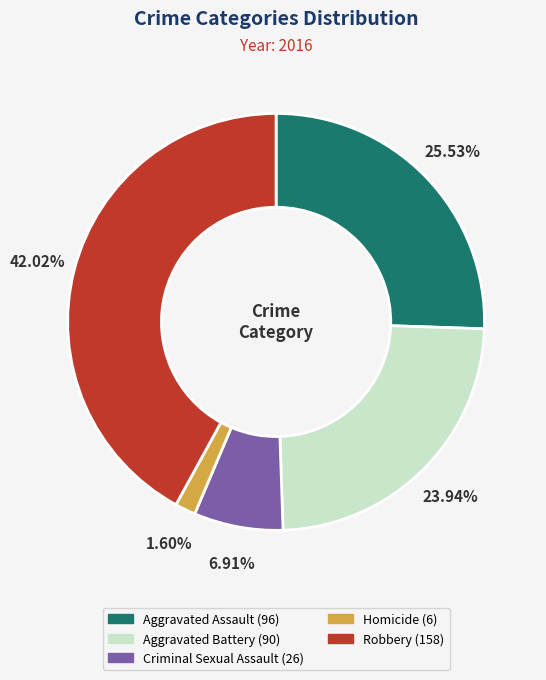

How many slices are in this pie chart?

5